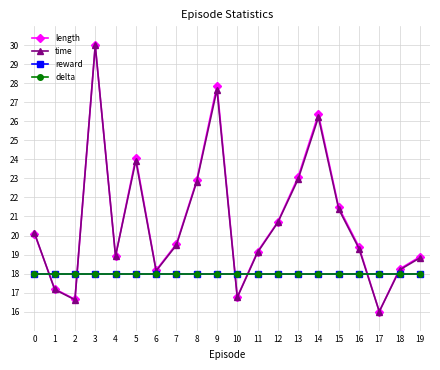

What is the total value across all series at 12?

77.4